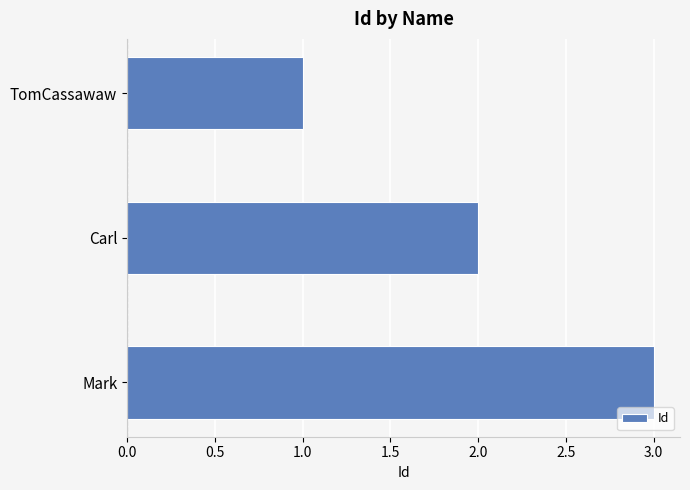

How many values are between 1 and 3?

3